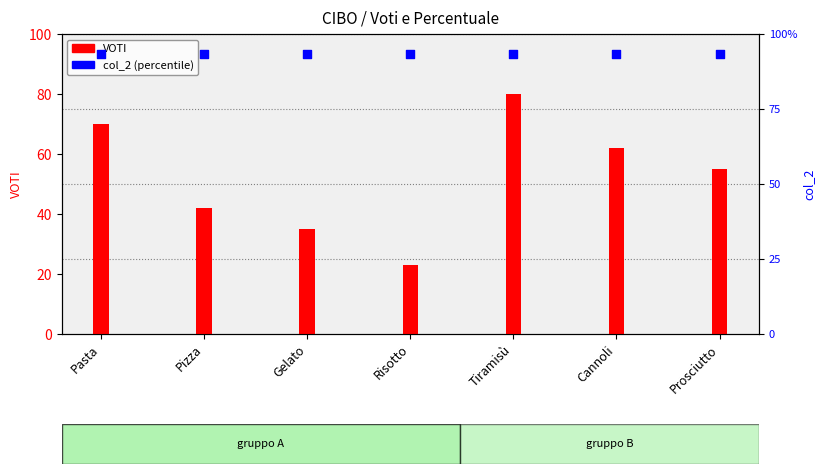

At which category is the sum across all series the highest?

Tiramisù